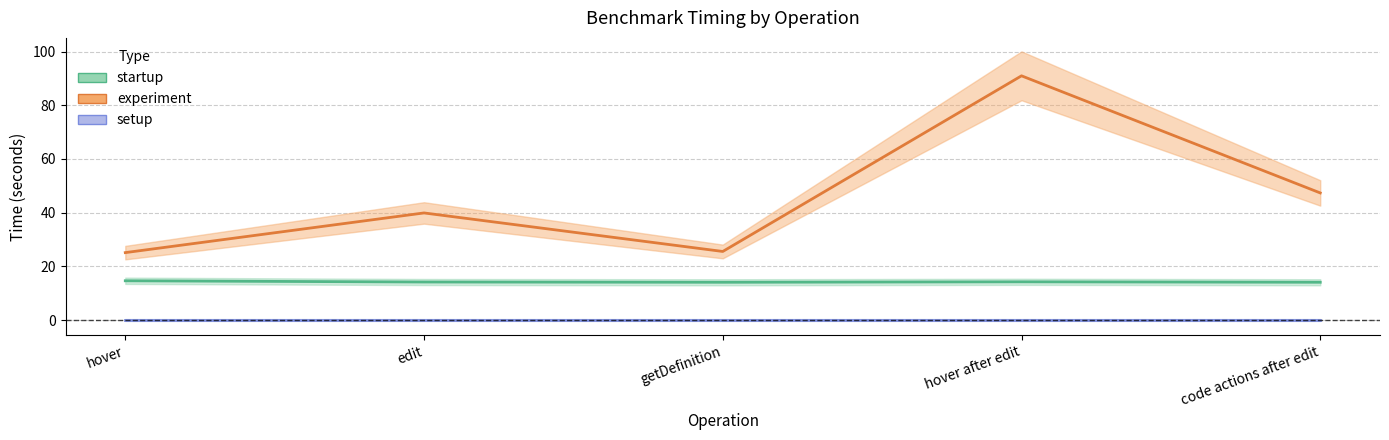

Count the number of data series in this chart.

3